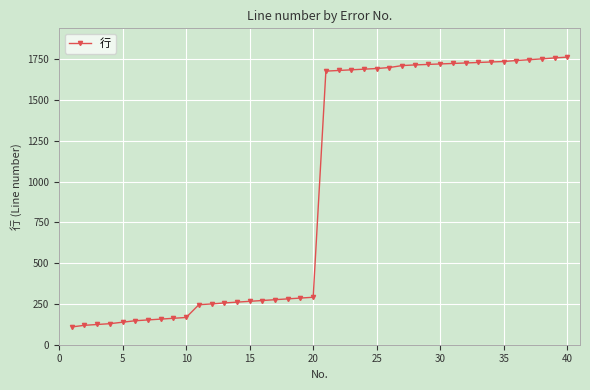

What is the minimum value shown in the chart?

109